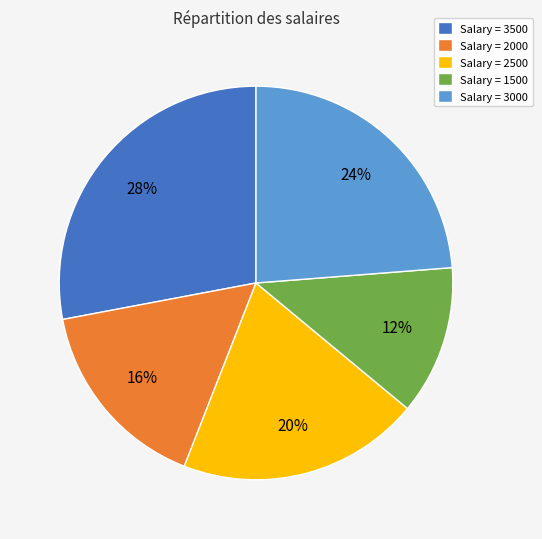

The Salary = 3500 slice represents 21% of the pie. True or false?

False